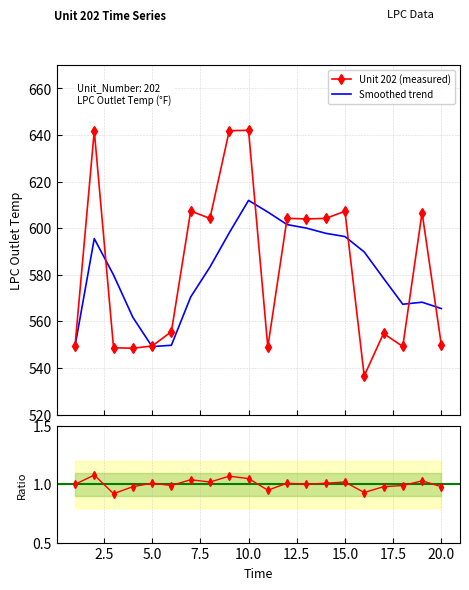

Which has a higher value, 2 or 13?

2